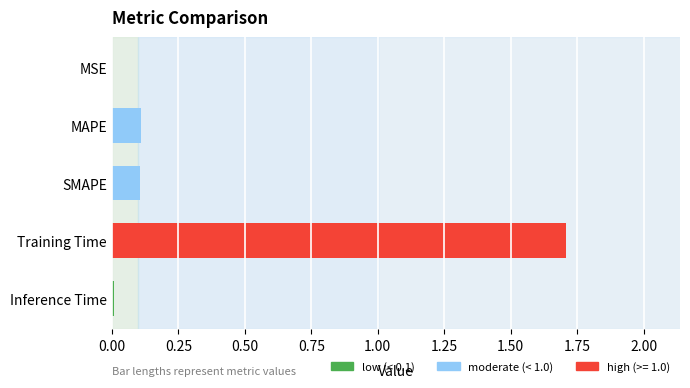

What is the change in value from MAPE to Training Time?

+1.6